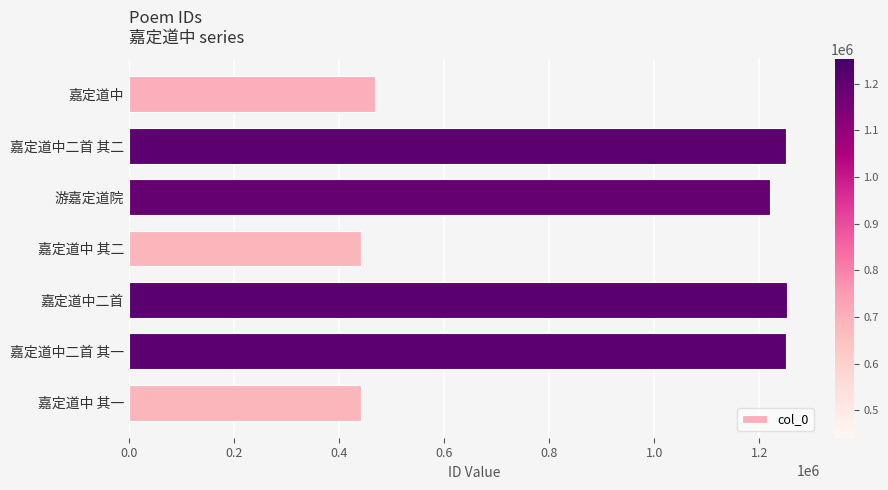

Which has a higher value, 嘉定道中 or 游嘉定道院?

游嘉定道院